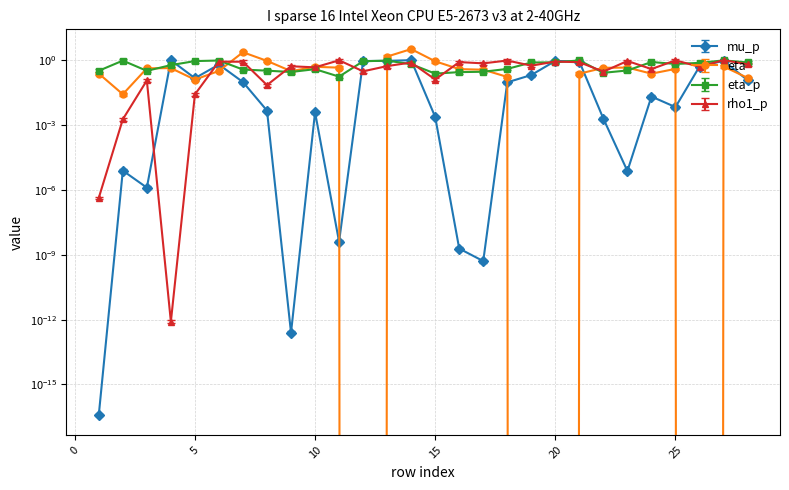

What are all the series names shown in the legend?

mu_p, eta, eta_p, rho1_p